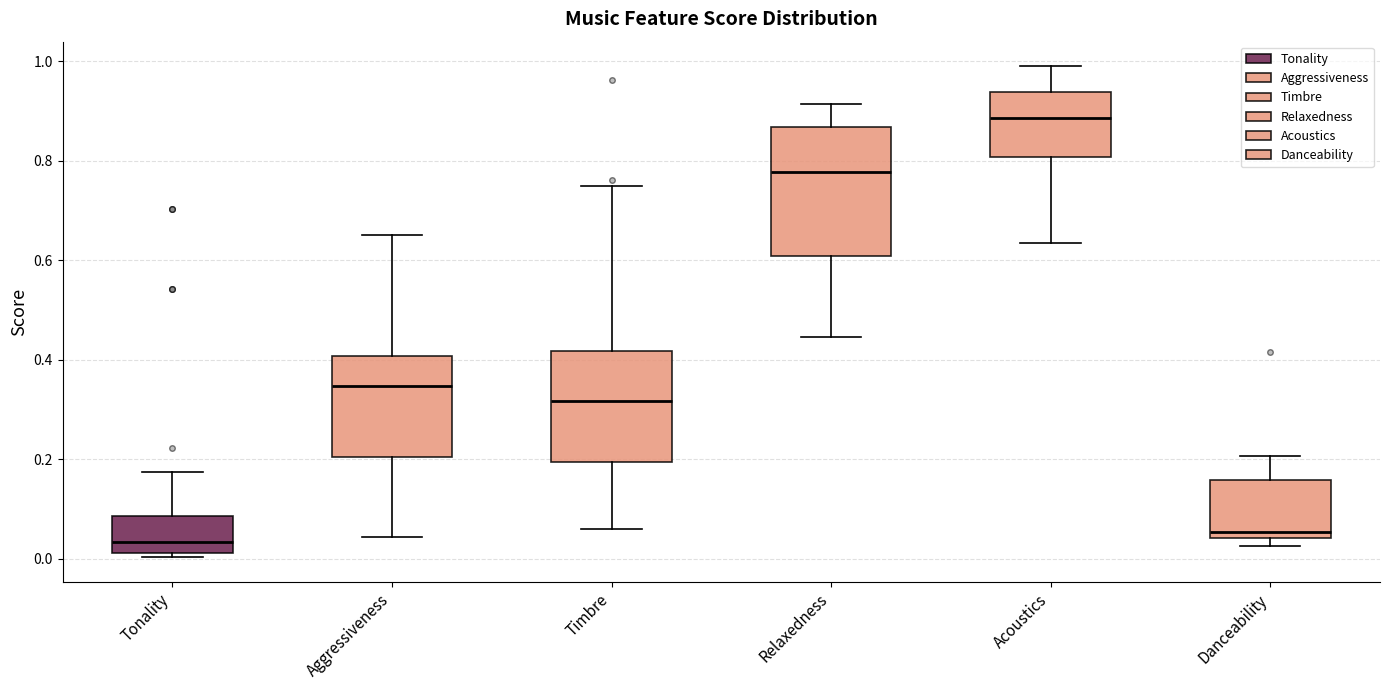

Comparing the boxes themselves (not the whiskers), which one is the tallest?

Relaxedness